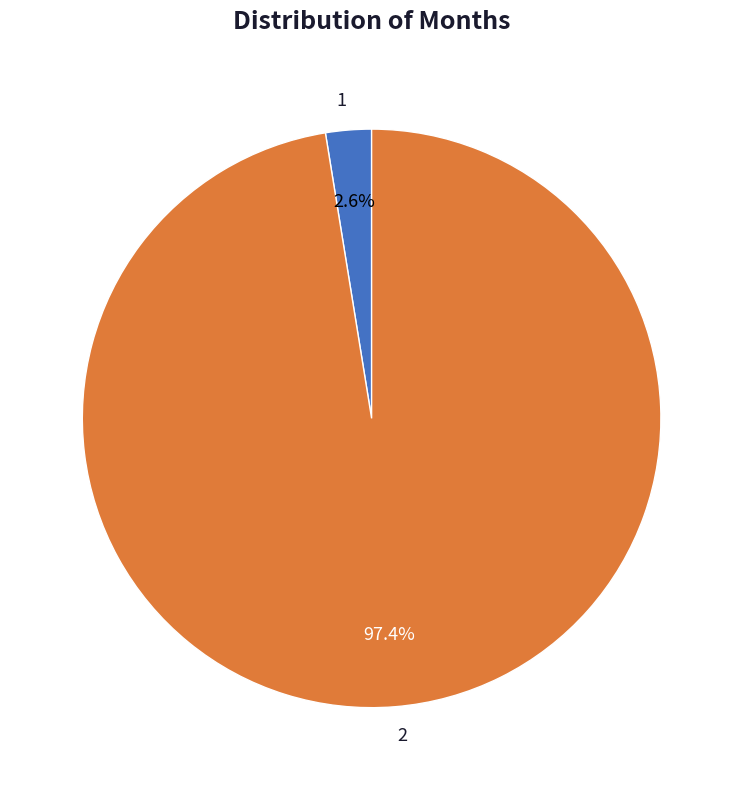

To the nearest percent, what is the difference between the largest and smallest slice percentages?

95%